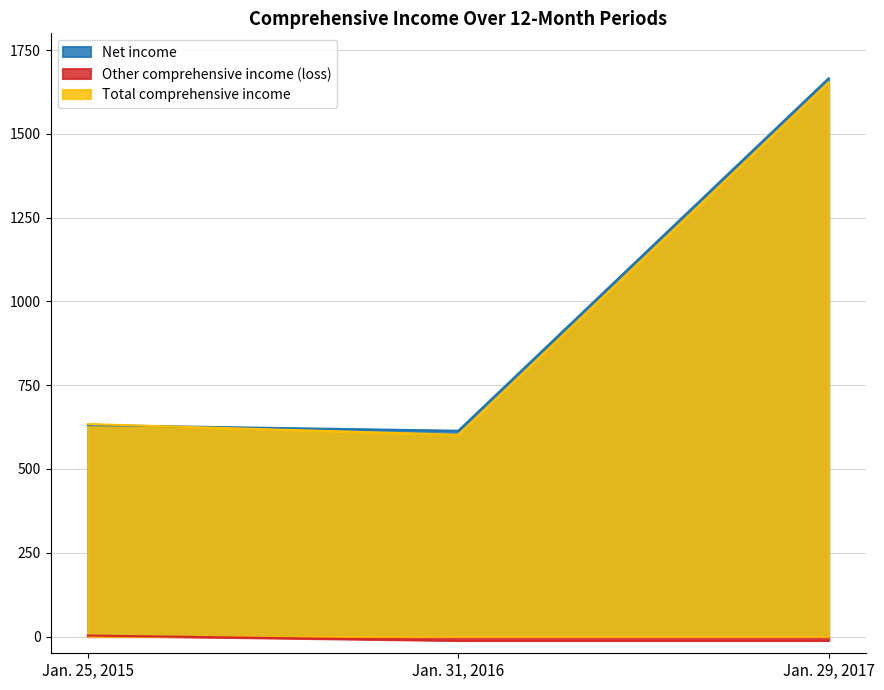

Reading left to right, list all the values displayed in this chart.

Net income: Jan. 25, 2015=631	Jan. 31, 2016=614	Jan. 29, 2017=1666
Other comprehensive income (loss): Jan. 25, 2015=3	Jan. 31, 2016=-12	Jan. 29, 2017=-12
Total comprehensive income: Jan. 25, 2015=634	Jan. 31, 2016=602	Jan. 29, 2017=1654